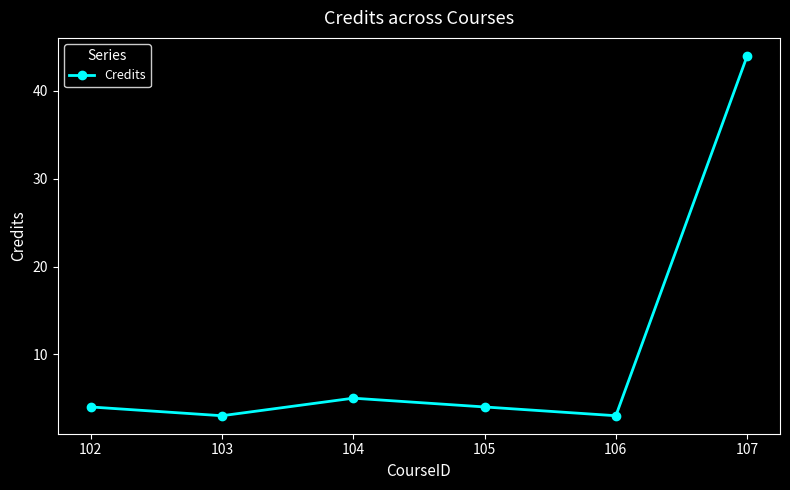

At which category does the chart reach its peak across all series?

107